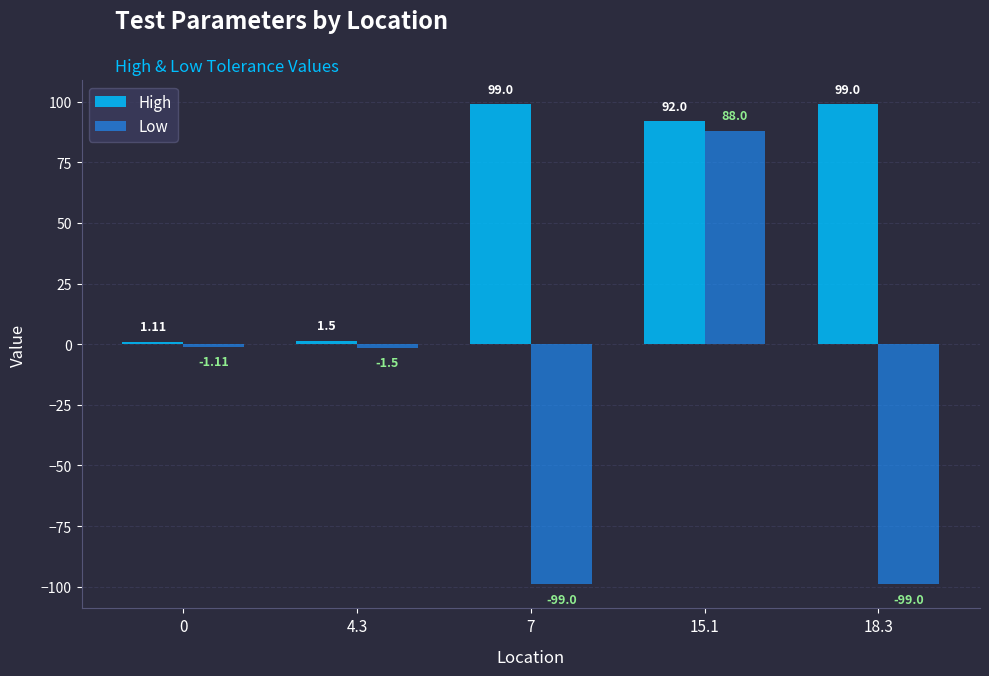

What is the lowest value of the Low series?

-99.0